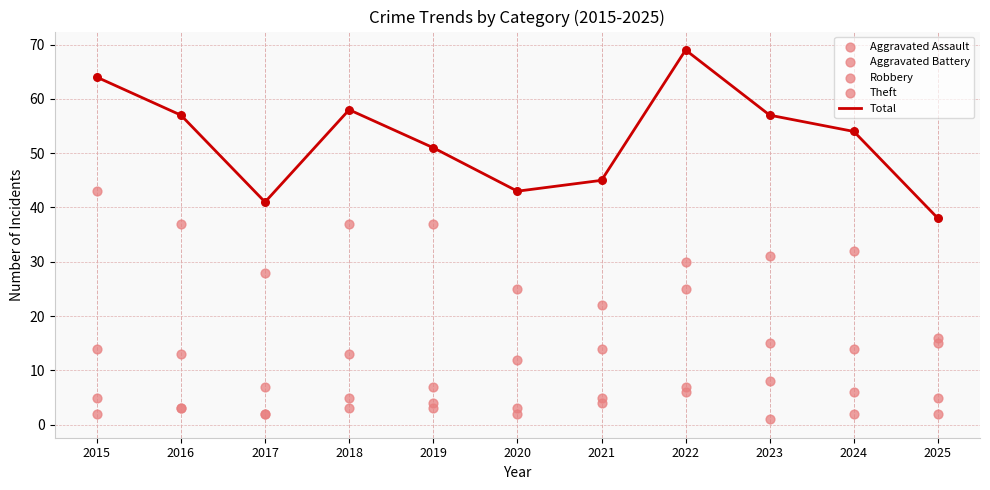

Which series has the widest spread of Y values?

Total